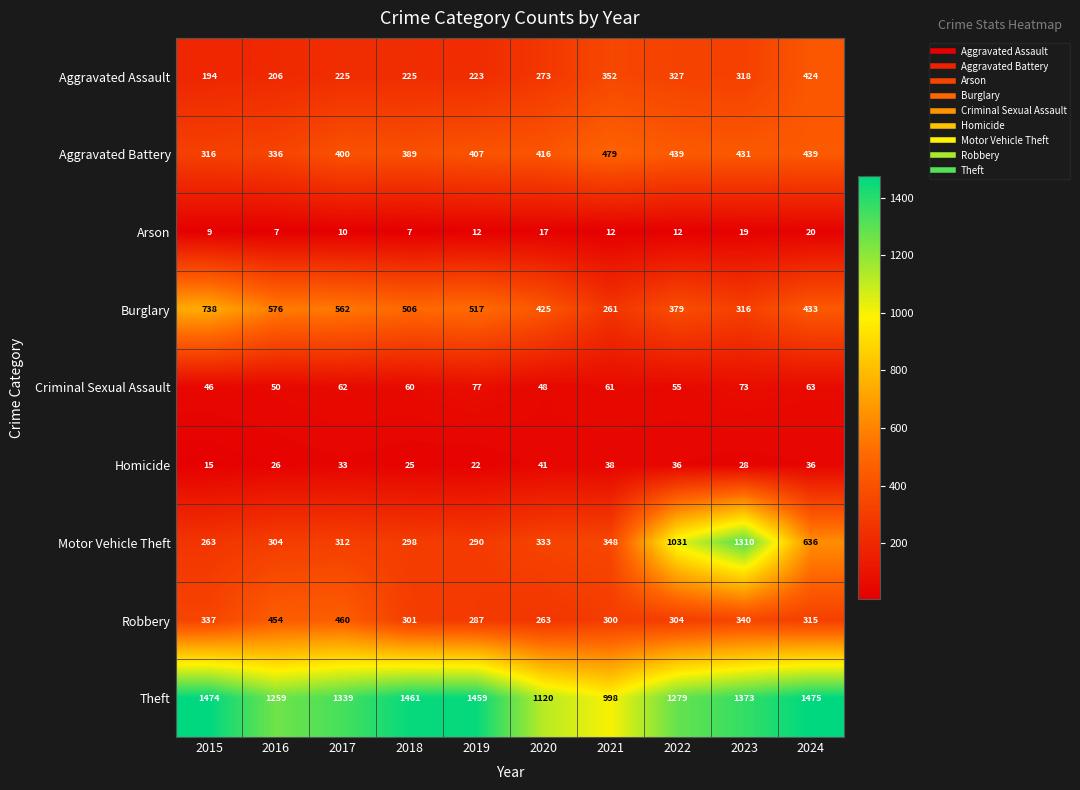

Count the number of data series in this chart.

9